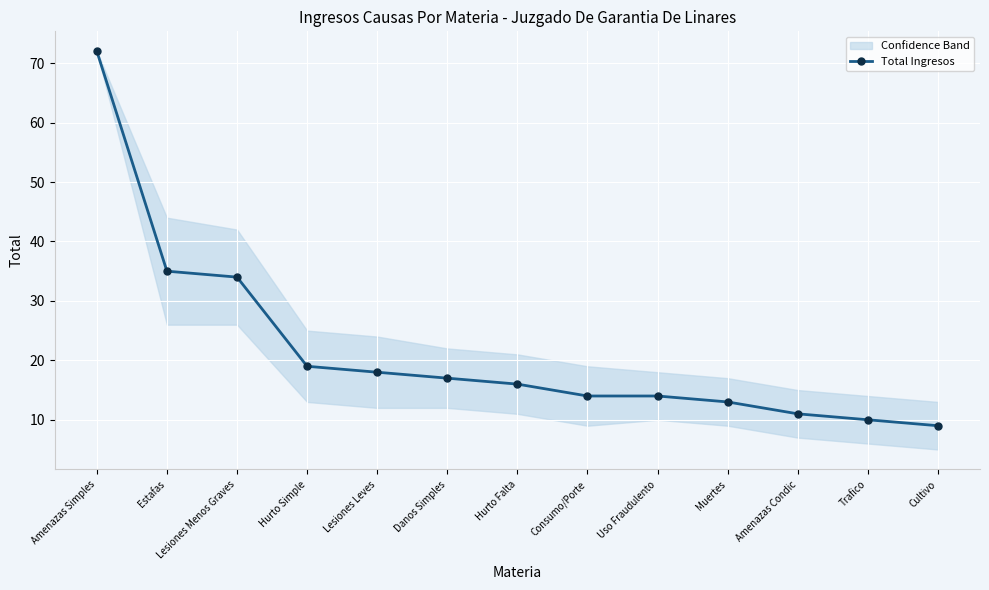

Rank the categories by value from lowest to highest.

Cultivo, Trafico, Amenazas Condic, Muertes, Consumo/Porte, Uso Fraudulento, Hurto Falta, Danos Simples, Lesiones Leves, Hurto Simple, Lesiones Menos Graves, Estafas, Amenazas Simples